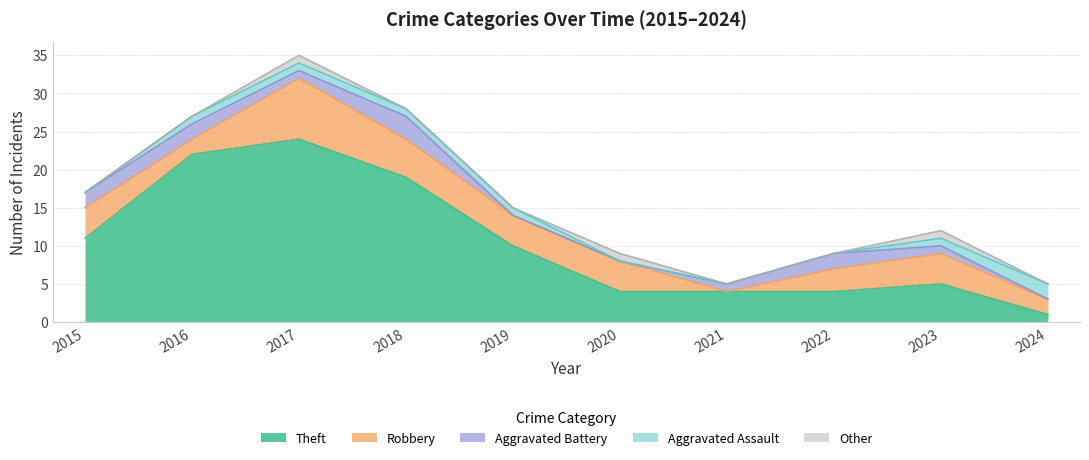

True or false: Robbery and Aggravated Assault cross at least once.

False